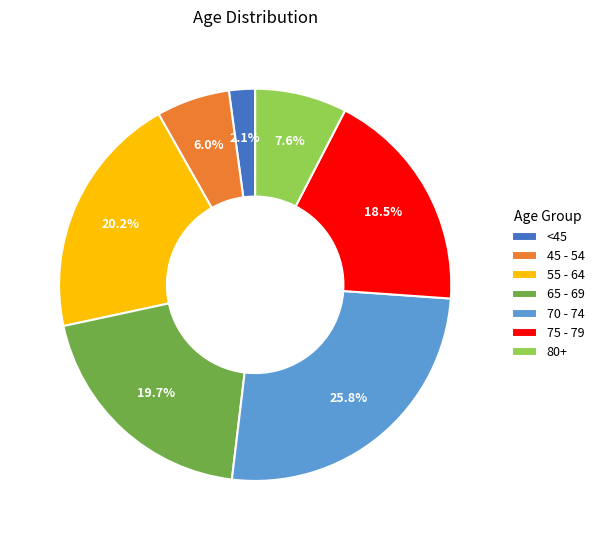

Does 75 - 79 represent more than half of the total?

No